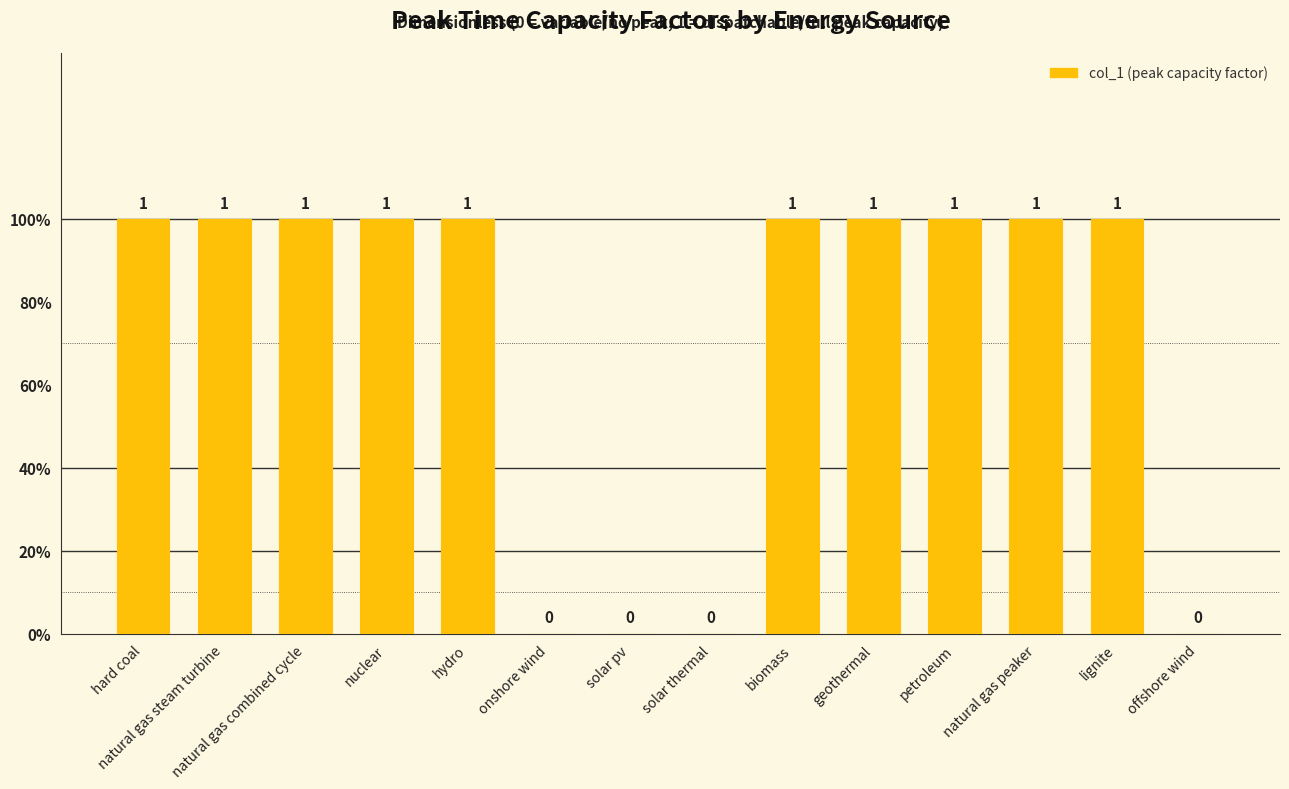

Are the bars horizontal?

No